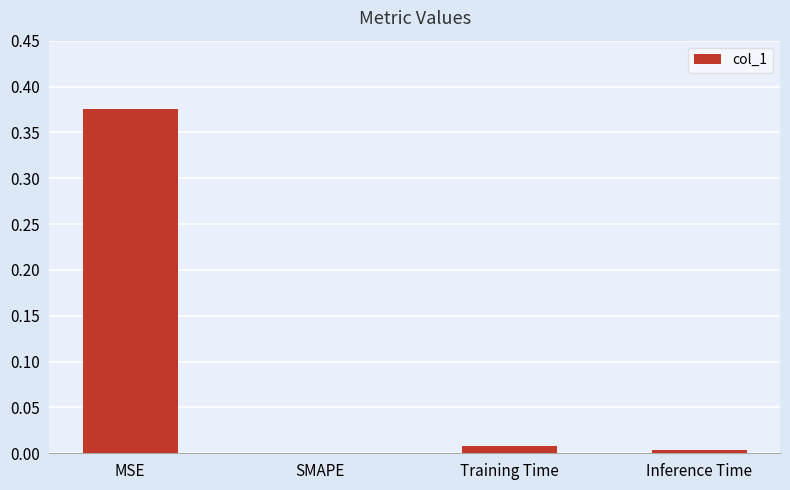

Is it true that the value at SMAPE is 0.3?

False